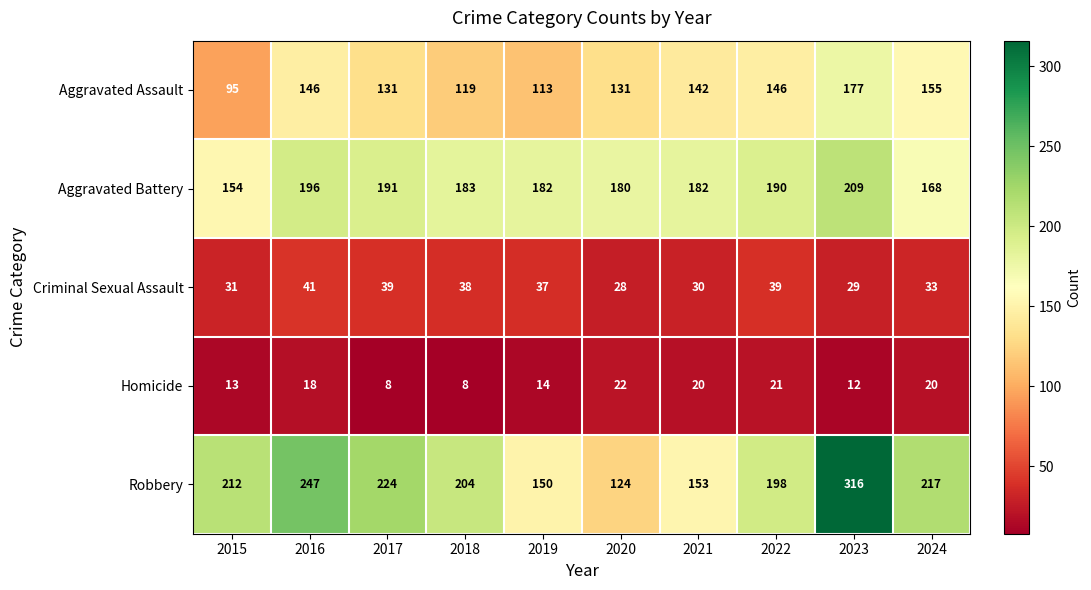

What is the sum of the Aggravated Assault values at 2017 and 2020?

262